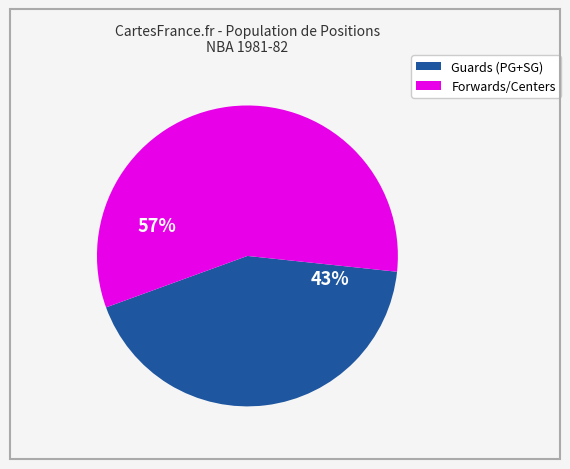

Does any single category account for the majority?

Yes